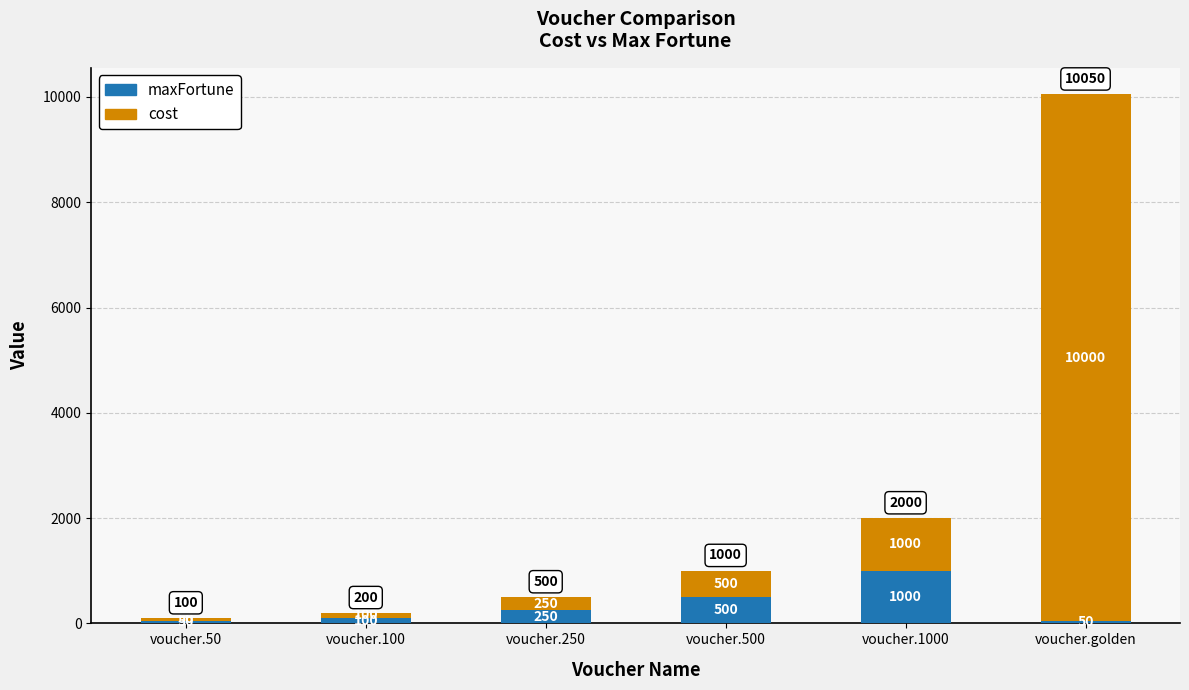

What is the value of the maxFortune bar at the 4th from the left?

500